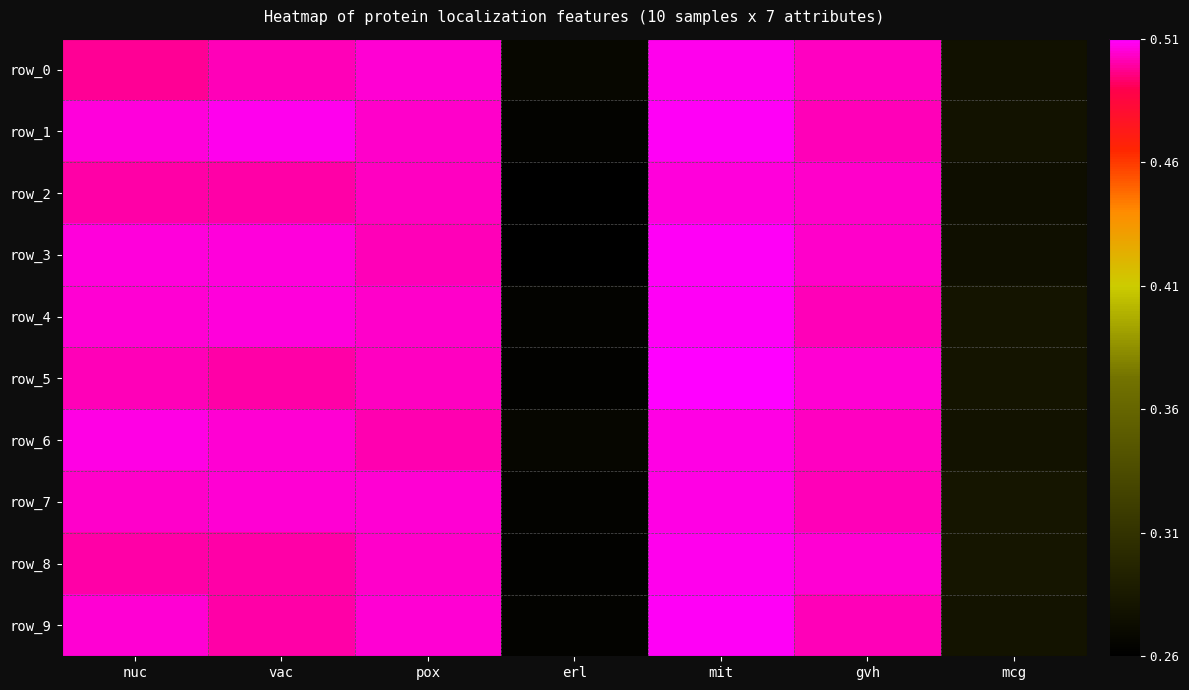

At how many categories does at least one series exceed 0?

7